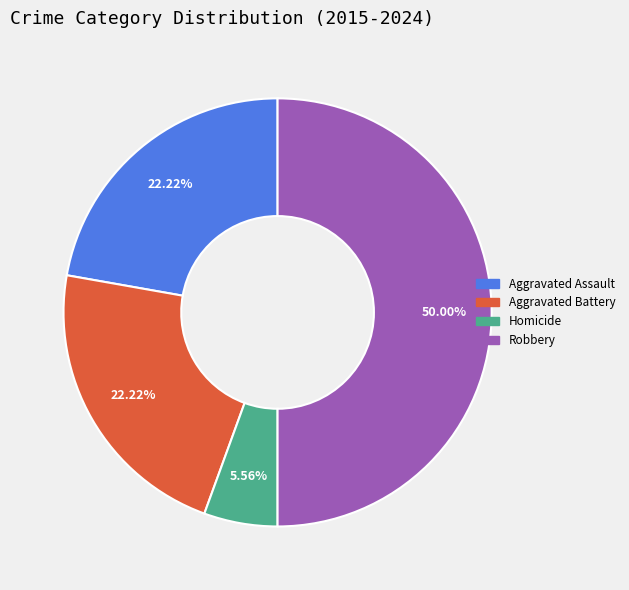

To the nearest percent, what percentage of the pie is Aggravated Battery?

22%